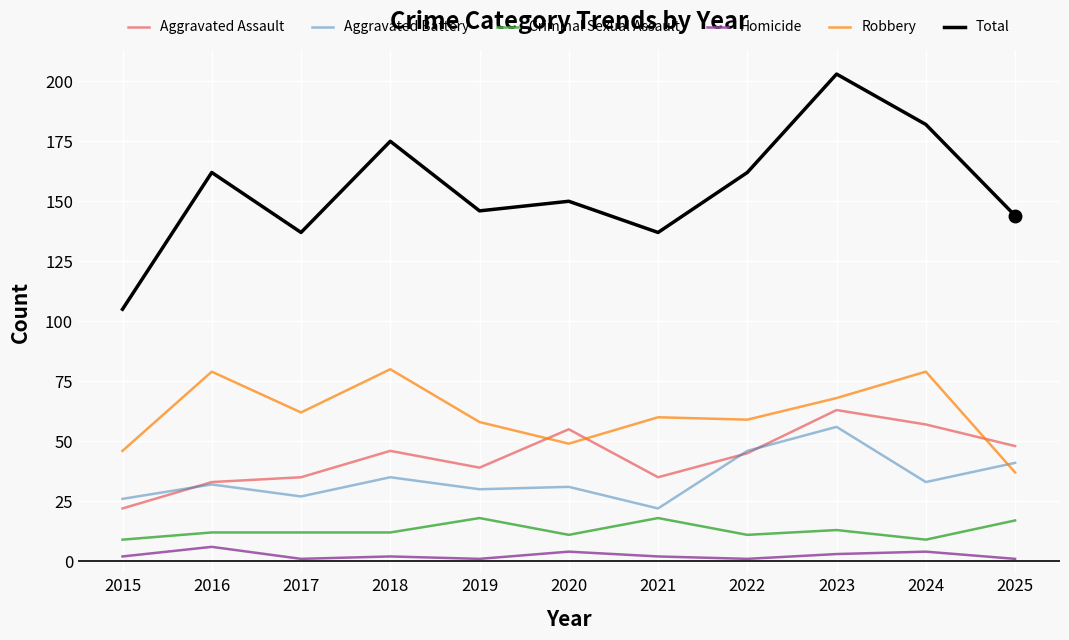

Does the chart have visible grid lines?

Yes